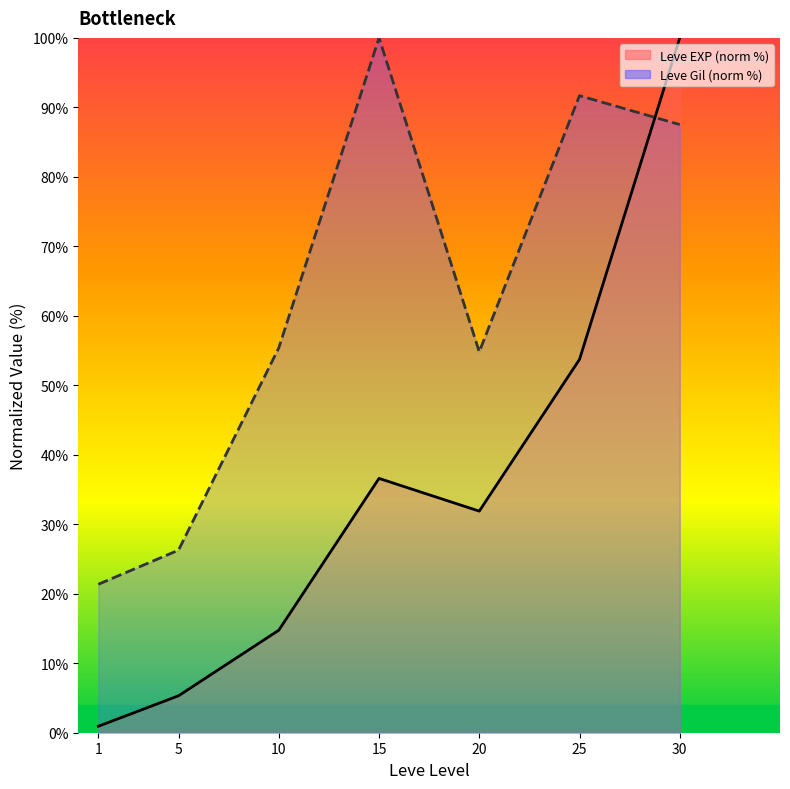

What is the total value across all series at 25?

145.4